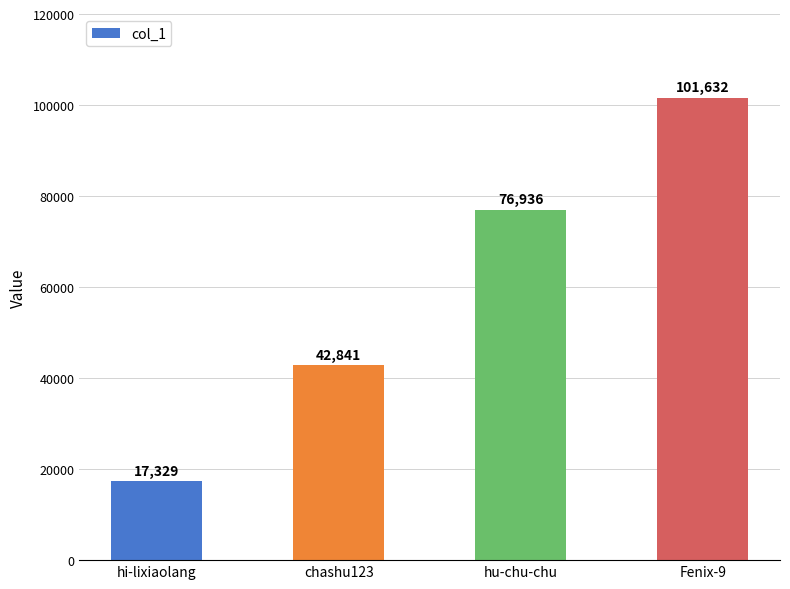

What value does the data have at hi-lixiaolang, to the nearest 100?

17300